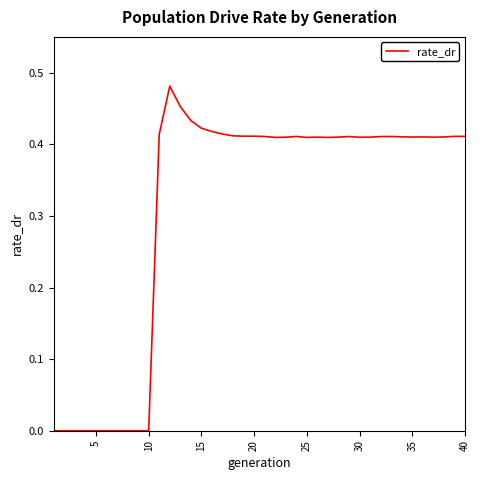

What is the maximum value shown in the chart?

0.5